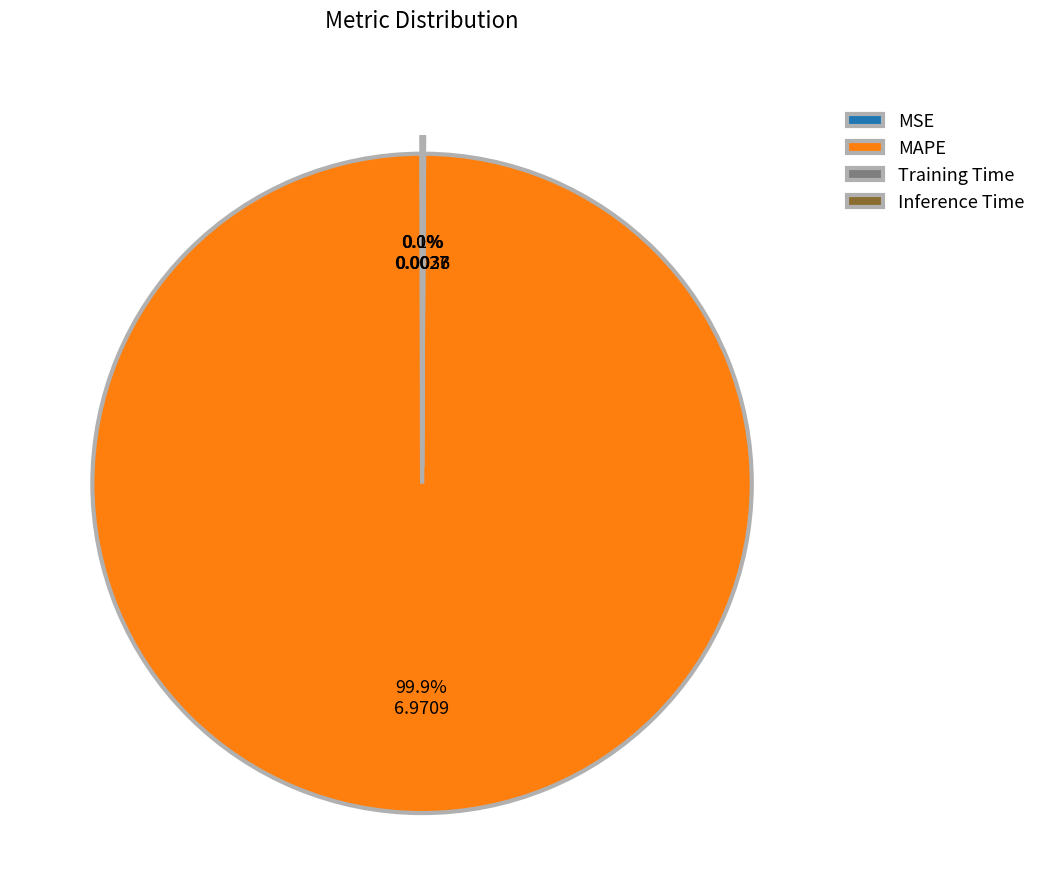

What is the majority slice?

MAPE